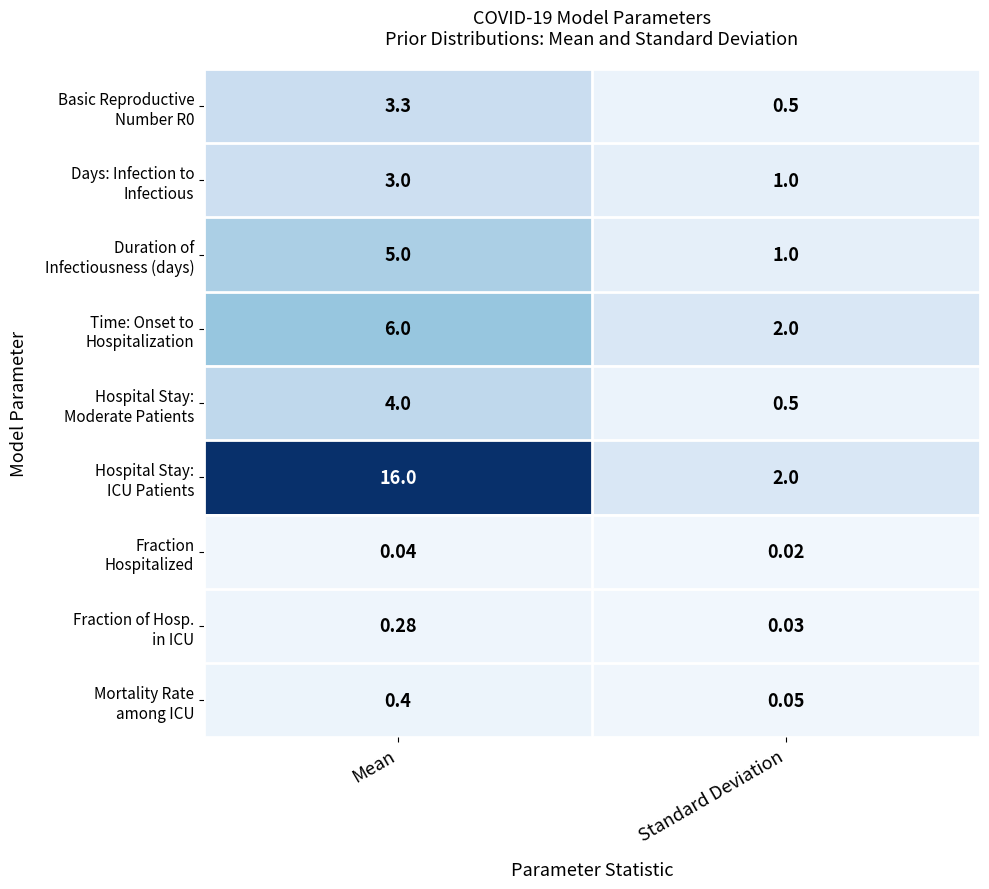

What is the spread (max minus min) of values at Standard Deviation?

2.0